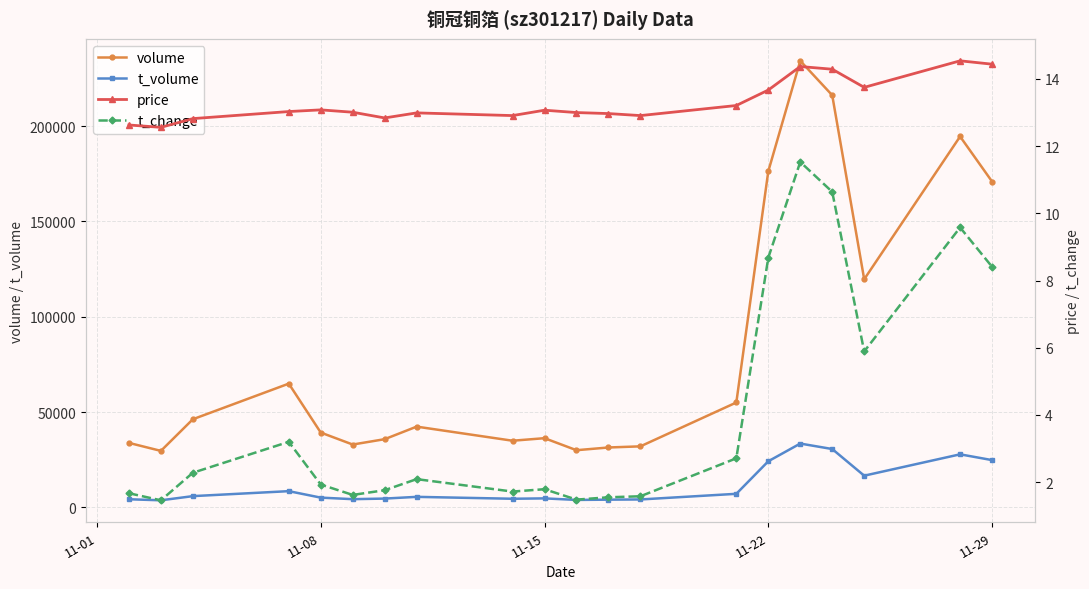

True or false: volume and t_volume intersect in this chart.

False